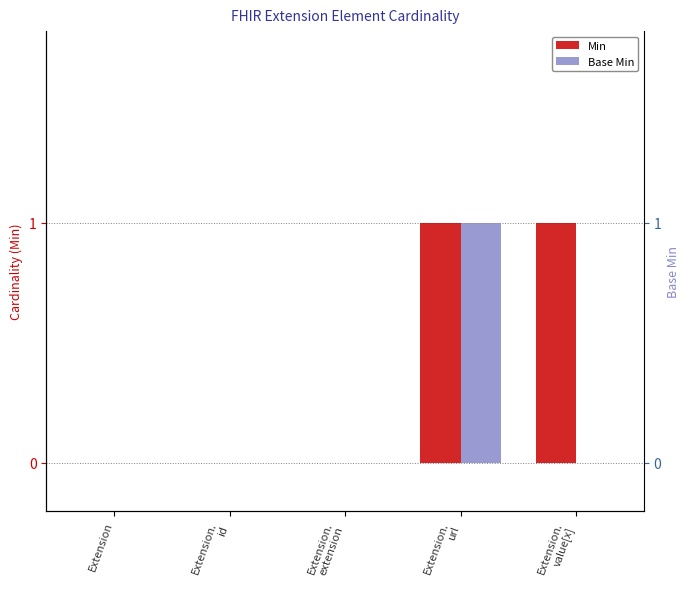

How many Min values are between 0 and 1?

5